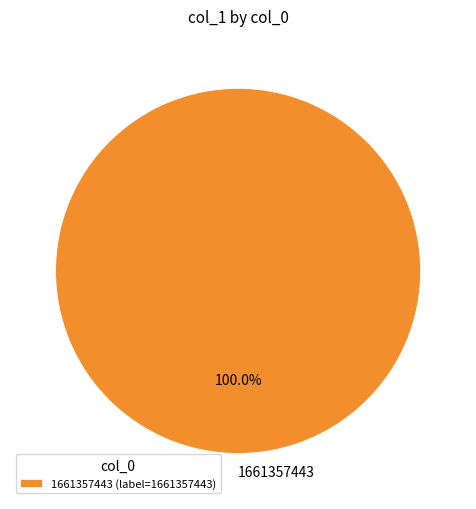

How many segments does this pie chart have?

1